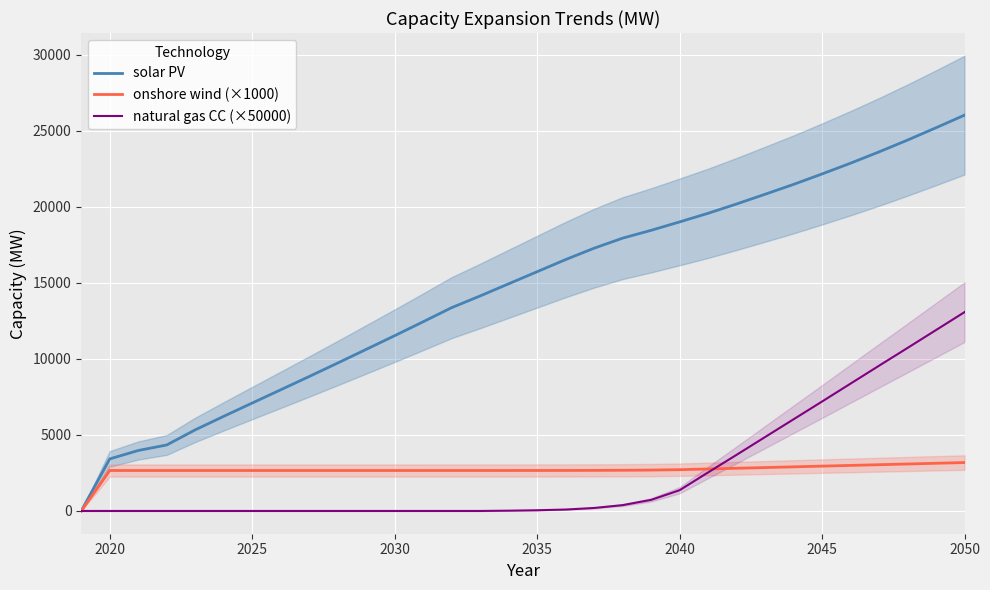

At how many categories does at least one series exceed 6953?

26